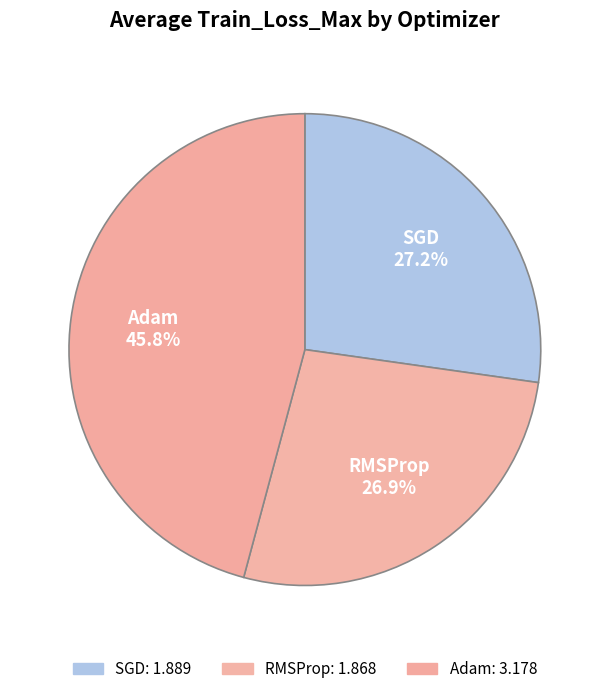

Does Adam account for over 50% of the chart?

No